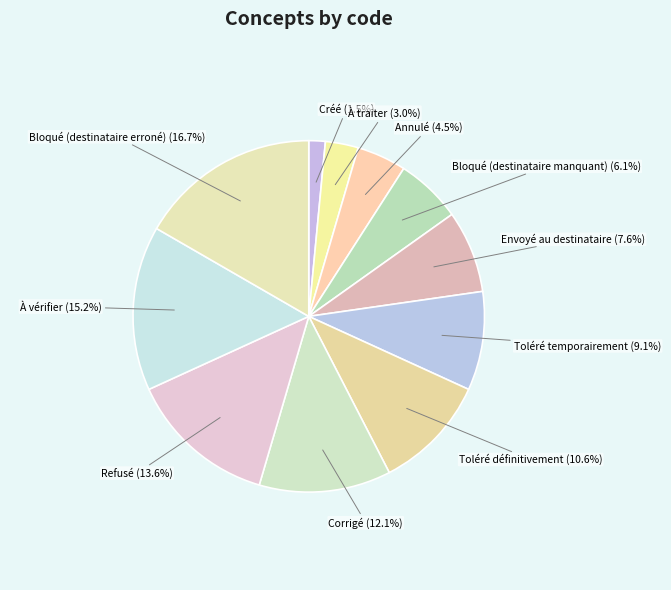

What percentage is the À traiter slice, to the nearest percent?

3%